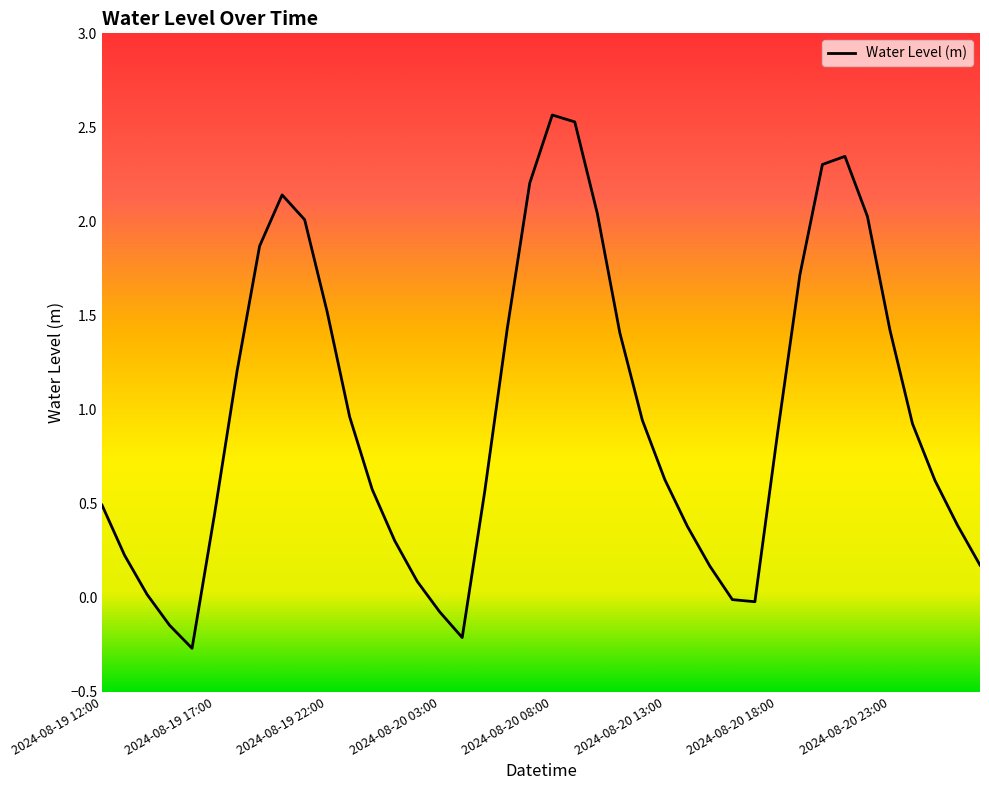

How many lines are shown in the chart?

1